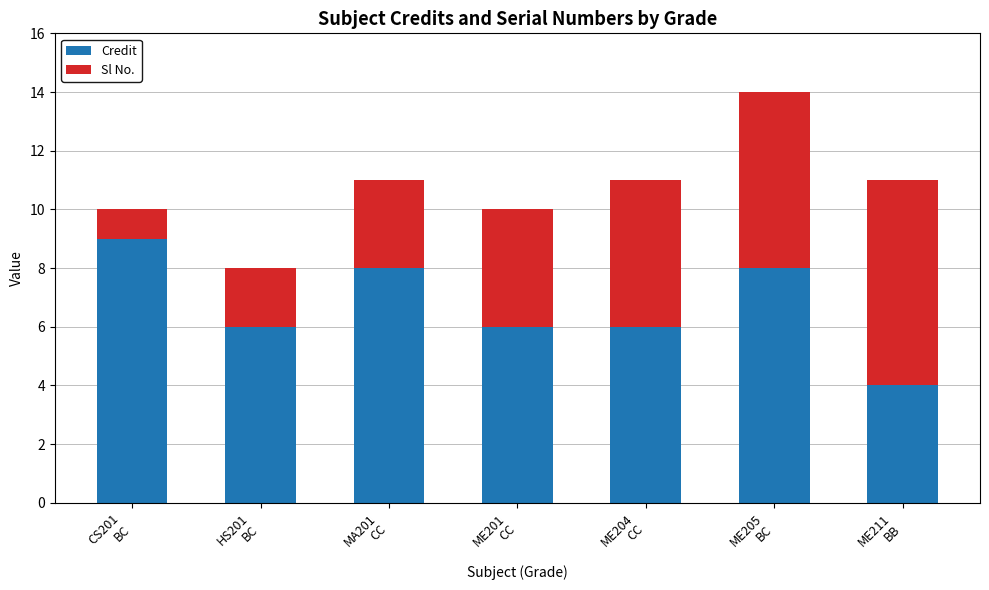

Count the number of categories in the chart.

7